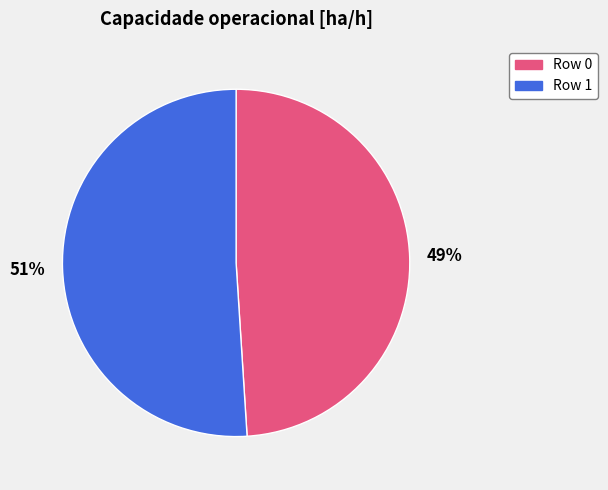

To the nearest percent, what portion does Row 0 represent?

49%